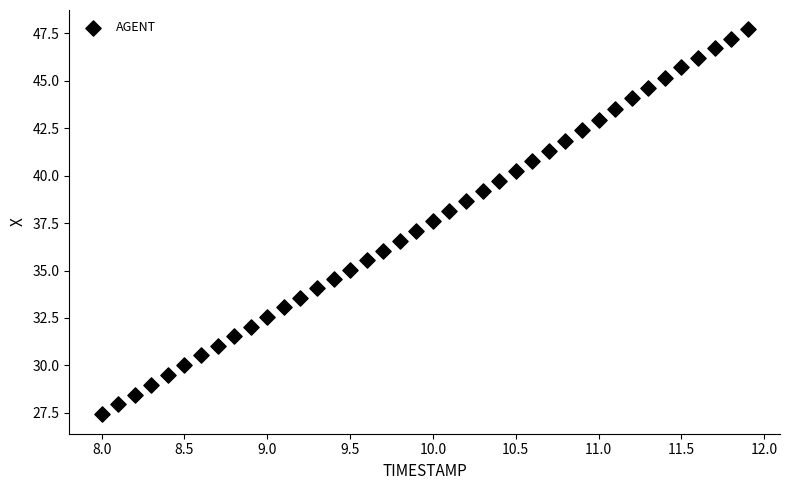

What is the range of X values (max minus min)?

3.9